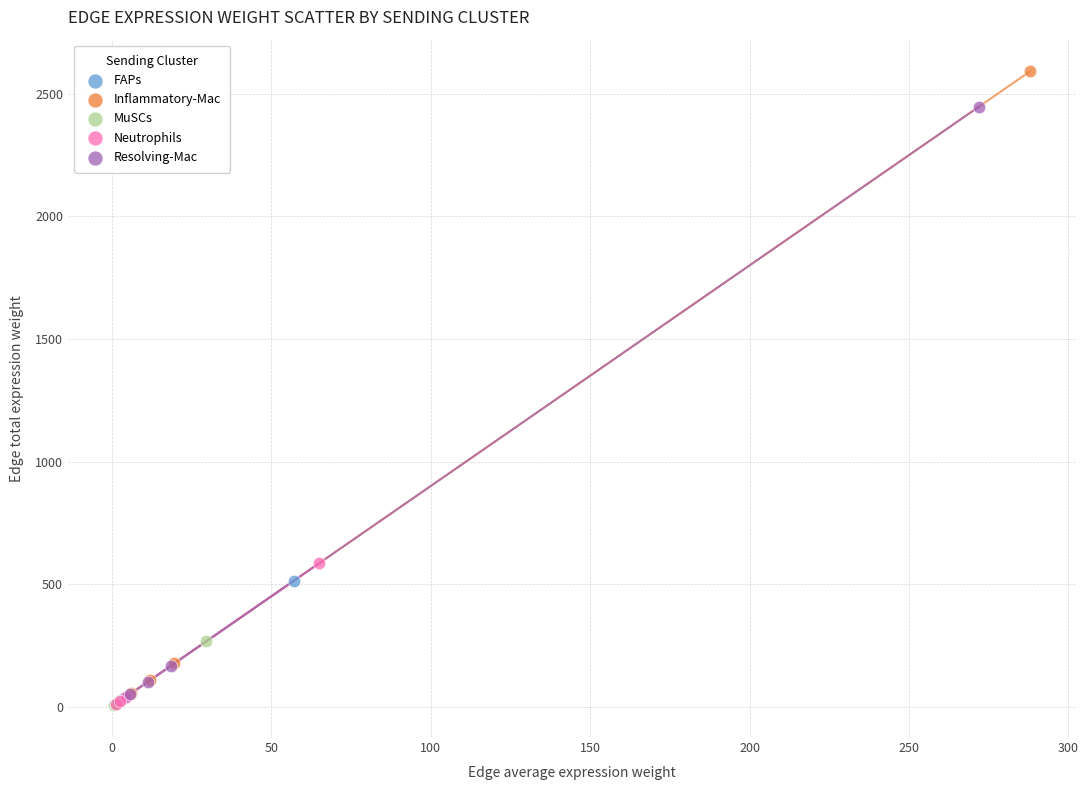

Which series reaches the maximum Y coordinate?

Inflammatory-Mac